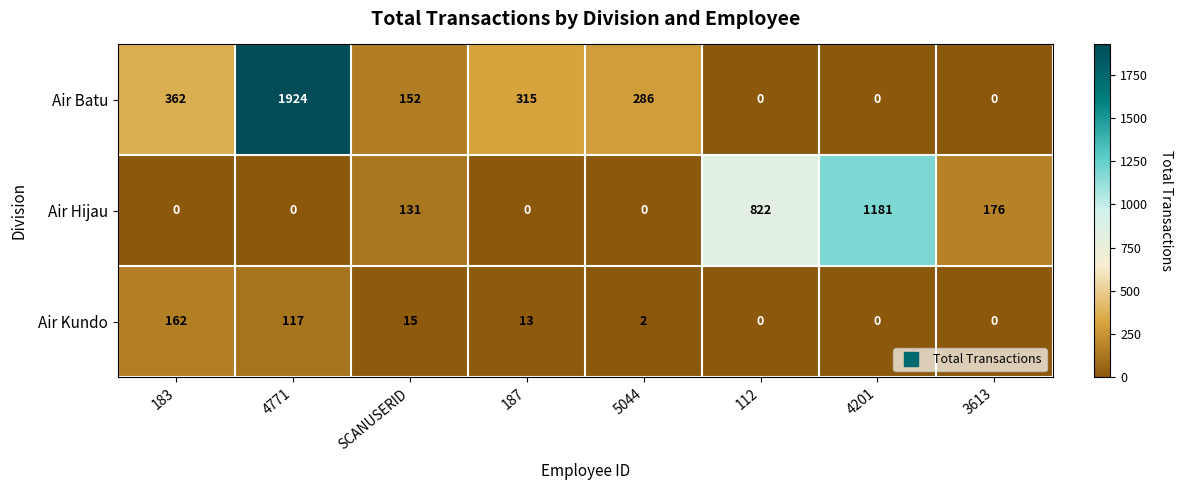

List the series in order of their peak value, highest first.

Air Batu, Air Hijau, Air Kundo